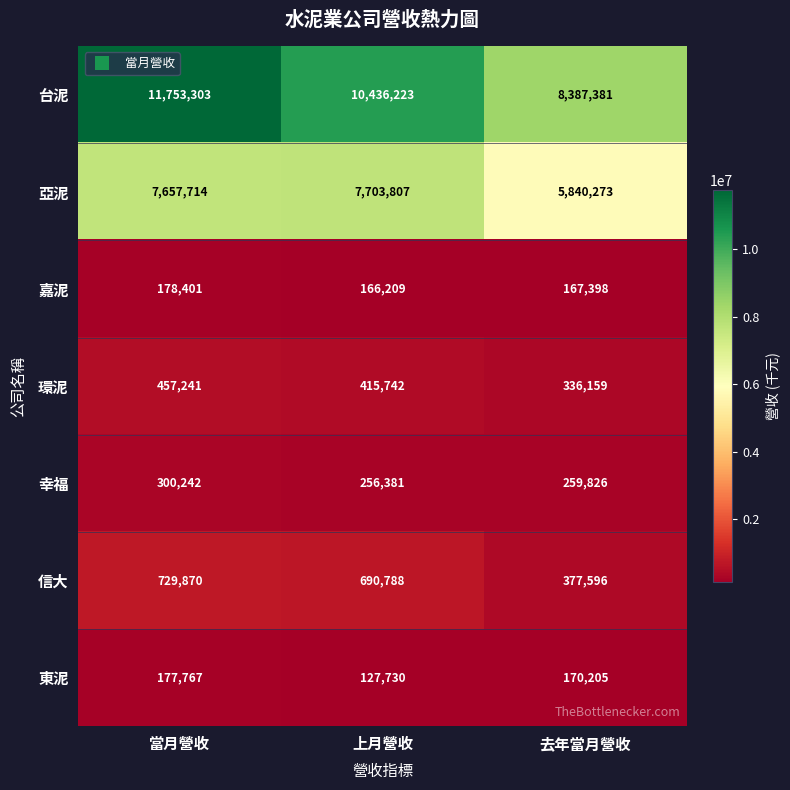

Reading left to right, transcribe all the data shown in this chart.

台泥: 11753303	10436223	8387381
亞泥: 7657714	7703807	5840273
嘉泥: 178401	166209	167398
環泥: 457241	415742	336159
幸福: 300242	256381	259826
信大: 729870	690788	377596
東泥: 177767	127730	170205